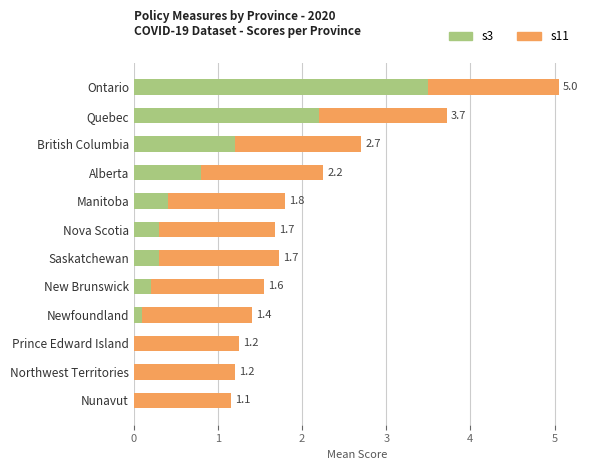

True or false: s3 has a value of 0.1 at Newfoundland.

True